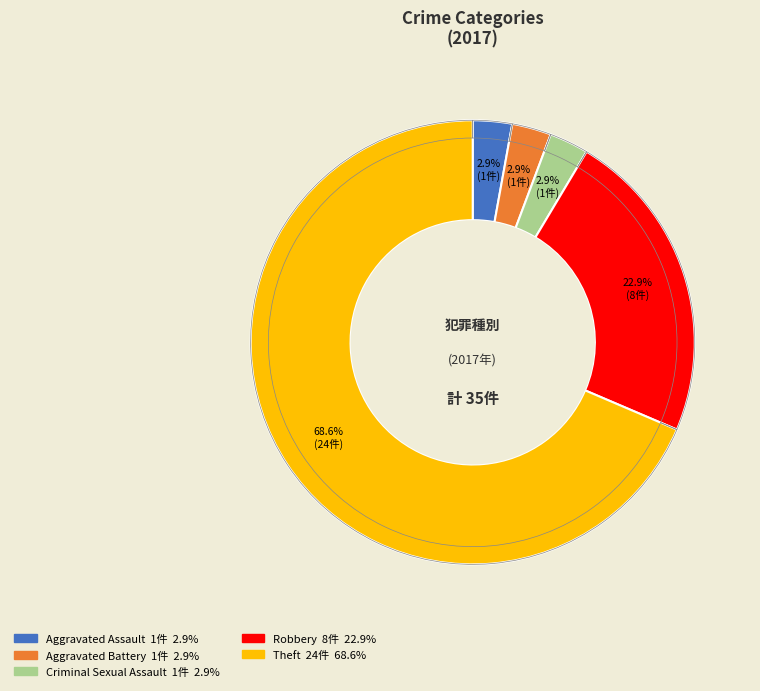

How many segments does this pie chart have?

7